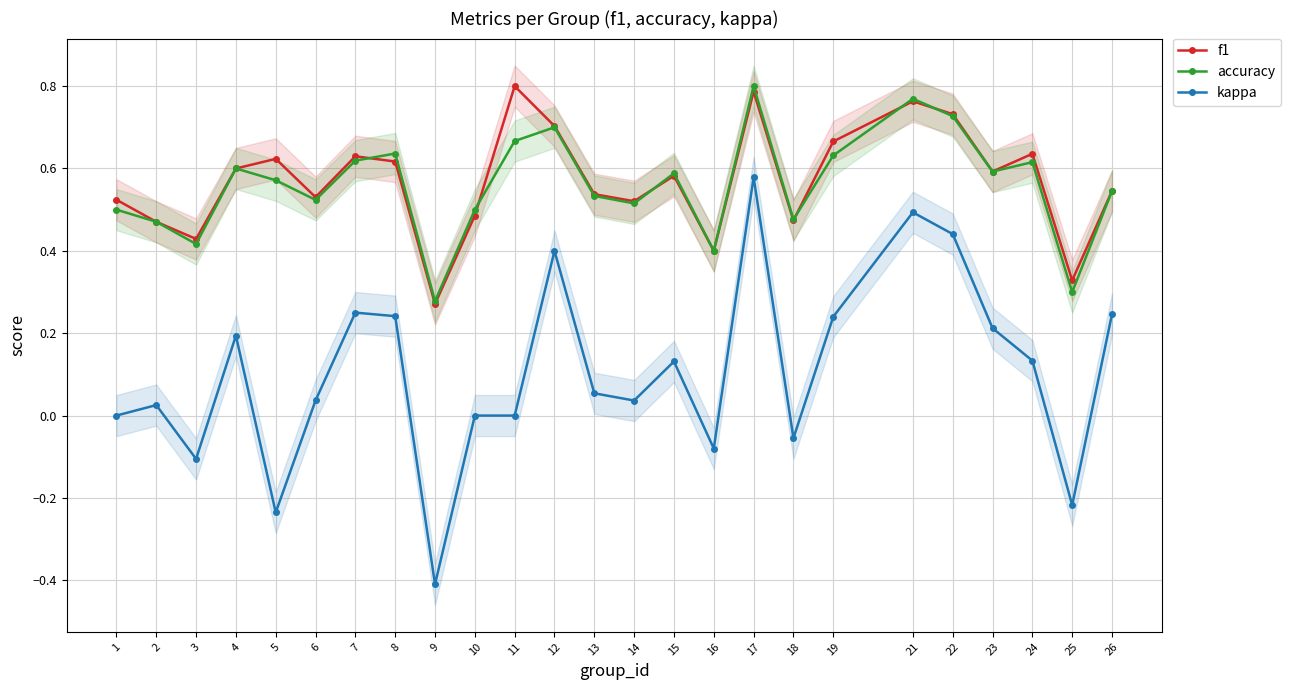

Rank the series by their maximum value, from highest to lowest.

f1, accuracy, kappa